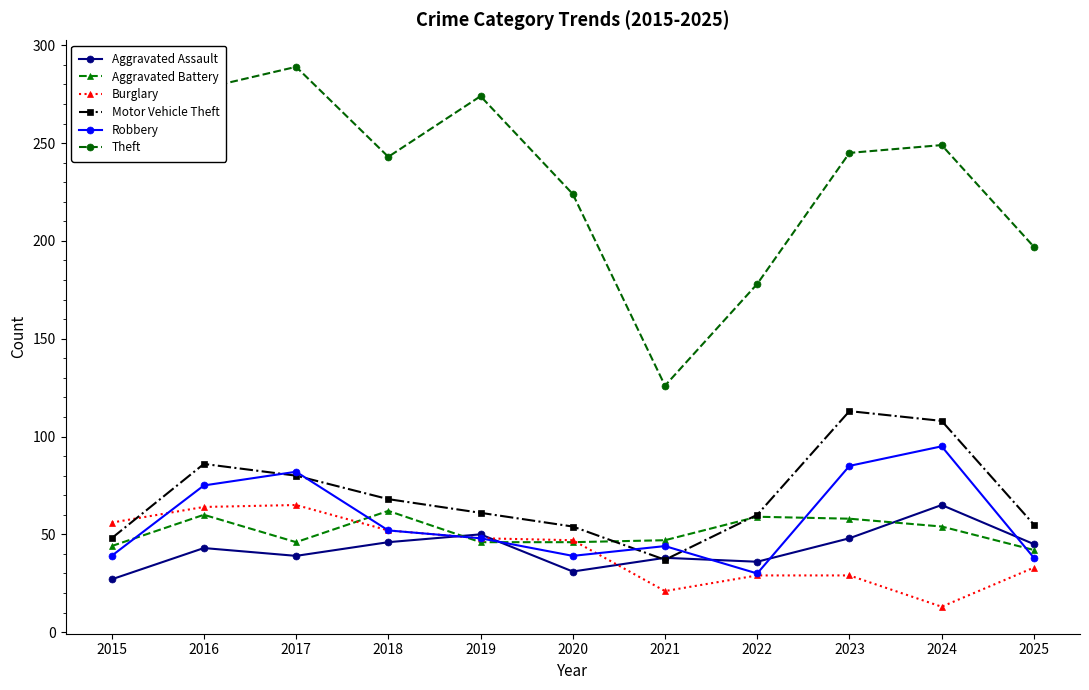

True or false: Burglary has more than 0 points higher than both neighbors.

True